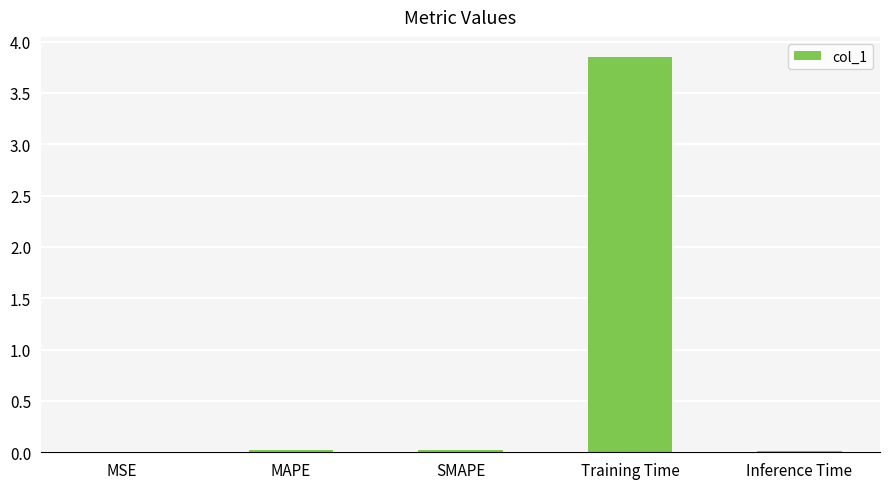

True or false: the data shows 0.0 at SMAPE.

True